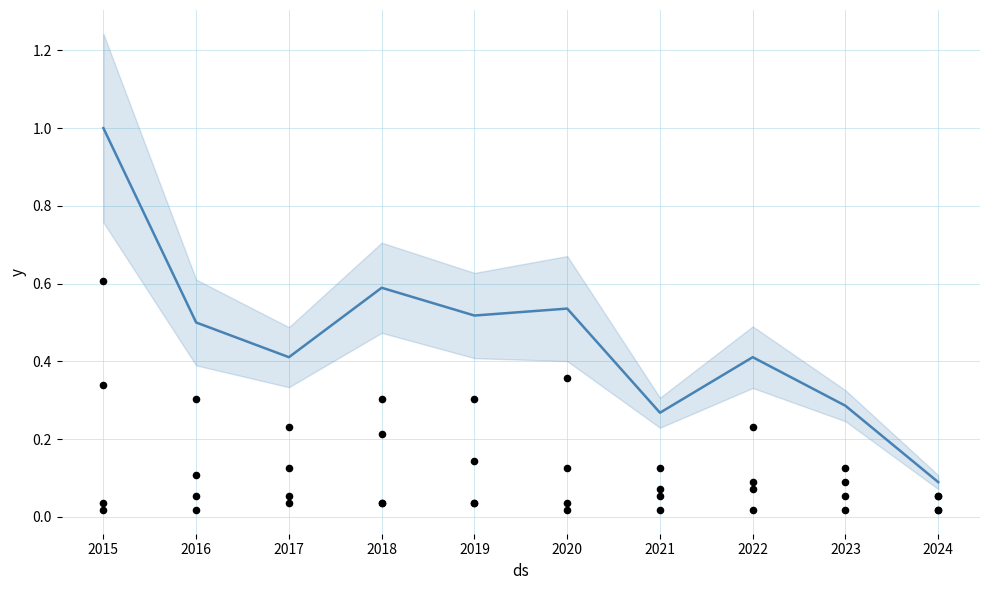

At which category is the sum across all series the highest?

2015